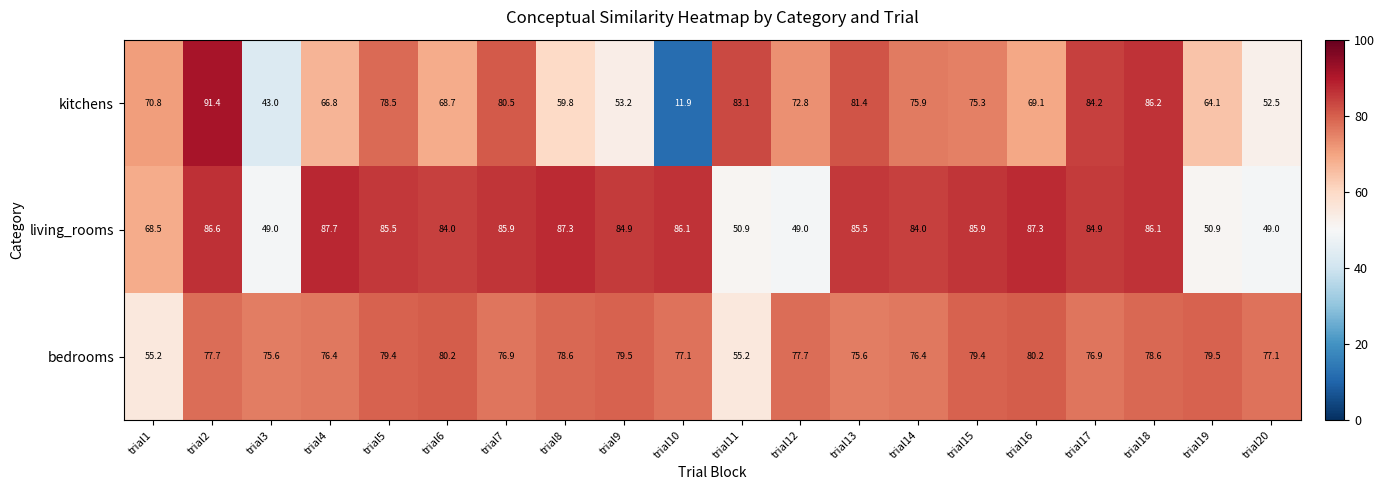

How many categories are shown in the chart?

20